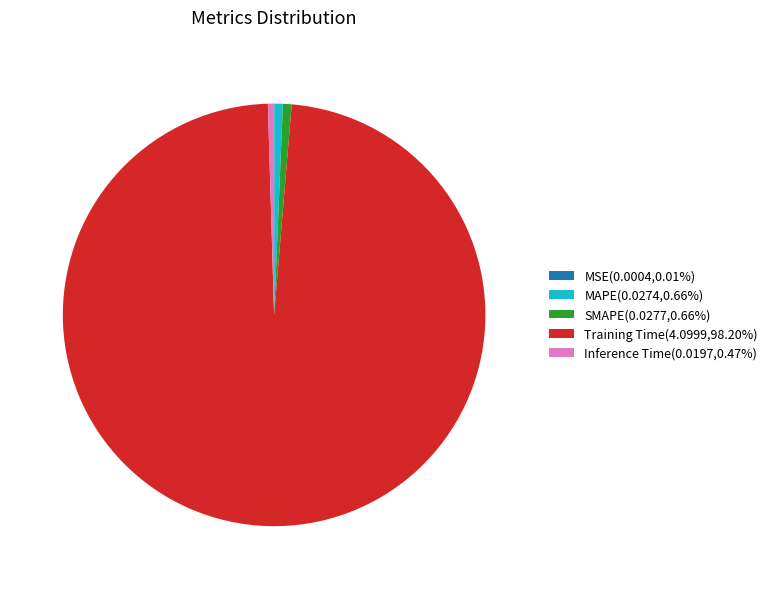

Do Inference Time(0.0197,0.47%) and SMAPE(0.0277,0.66%) together represent more than half of the pie?

No